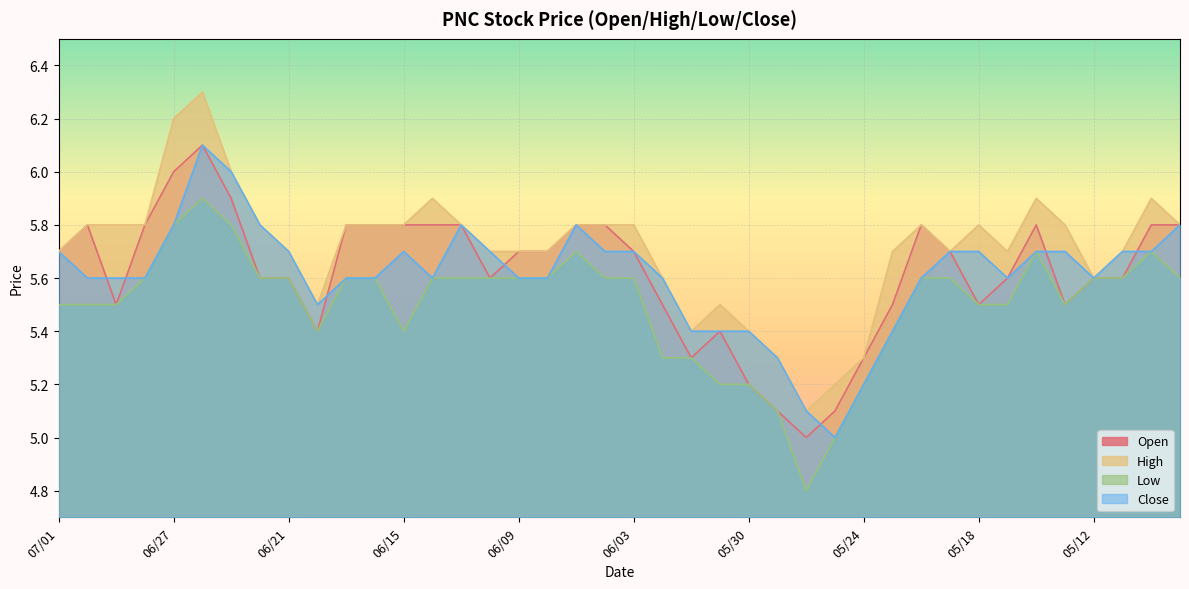

Reading left to right, extract all data points from this chart.

Open: 07/01=5.7	06/30=5.8	06/29=5.5	06/28=5.8	06/27=6.0	06/24=6.1	06/23=5.9	06/22=5.6	06/21=5.6	06/20=5.4	06/17=5.8	06/16=5.8	06/15=5.8	06/14=5.8	06/13=5.8	06/10=5.6	06/09=5.7	06/08=5.7	06/07=5.8	06/06=5.8	06/03=5.7	06/02=5.5	06/01=5.3	05/31=5.4	05/30=5.2	05/27=5.1	05/26=5.0	05/25=5.1	05/24=5.3	05/23=5.5	05/20=5.8	05/19=5.7	05/18=5.5	05/17=5.6	05/16=5.8	05/13=5.5	05/12=5.6	05/11=5.6	05/10=5.8	05/09=5.8
High: 07/01=5.7	06/30=5.8	06/29=5.8	06/28=5.8	06/27=6.2	06/24=6.3	06/23=6.0	06/22=5.8	06/21=5.7	06/20=5.5	06/17=5.8	06/16=5.8	06/15=5.8	06/14=5.9	06/13=5.8	06/10=5.7	06/09=5.7	06/08=5.7	06/07=5.8	06/06=5.8	06/03=5.8	06/02=5.6	06/01=5.4	05/31=5.5	05/30=5.4	05/27=5.3	05/26=5.1	05/25=5.2	05/24=5.3	05/23=5.7	05/20=5.8	05/19=5.7	05/18=5.8	05/17=5.7	05/16=5.9	05/13=5.8	05/12=5.6	05/11=5.7	05/10=5.9	05/09=5.8
Low: 07/01=5.5	06/30=5.5	06/29=5.5	06/28=5.6	06/27=5.8	06/24=5.9	06/23=5.8	06/22=5.6	06/21=5.6	06/20=5.4	06/17=5.6	06/16=5.6	06/15=5.4	06/14=5.6	06/13=5.6	06/10=5.6	06/09=5.6	06/08=5.6	06/07=5.7	06/06=5.6	06/03=5.6	06/02=5.3	06/01=5.3	05/31=5.2	05/30=5.2	05/27=5.1	05/26=4.8	05/25=5.0	05/24=5.2	05/23=5.4	05/20=5.6	05/19=5.6	05/18=5.5	05/17=5.5	05/16=5.7	05/13=5.5	05/12=5.6	05/11=5.6	05/10=5.7	05/09=5.6
Close: 07/01=5.7	06/30=5.6	06/29=5.6	06/28=5.6	06/27=5.8	06/24=6.1	06/23=6.0	06/22=5.8	06/21=5.7	06/20=5.5	06/17=5.6	06/16=5.6	06/15=5.7	06/14=5.6	06/13=5.8	06/10=5.7	06/09=5.6	06/08=5.6	06/07=5.8	06/06=5.7	06/03=5.7	06/02=5.6	06/01=5.4	05/31=5.4	05/30=5.4	05/27=5.3	05/26=5.1	05/25=5.0	05/24=5.2	05/23=5.4	05/20=5.6	05/19=5.7	05/18=5.7	05/17=5.6	05/16=5.7	05/13=5.7	05/12=5.6	05/11=5.7	05/10=5.7	05/09=5.8